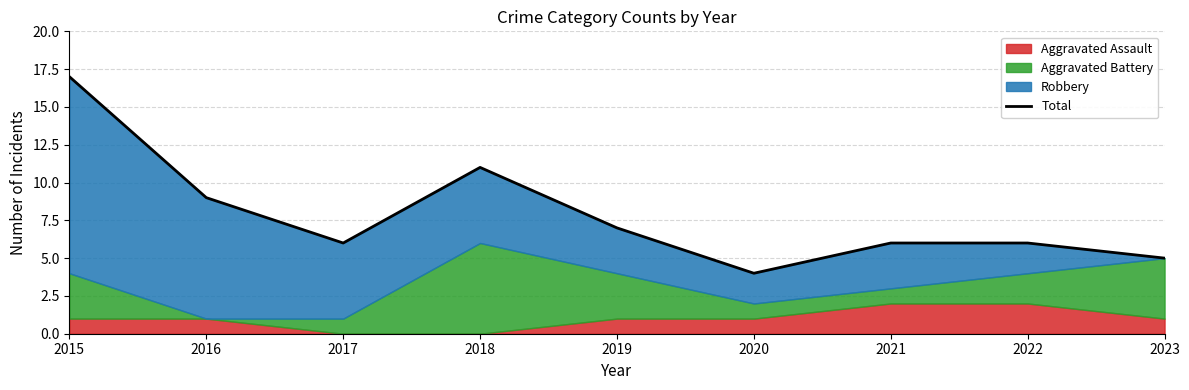

Approximately how many times larger is the value at 2018 compared to 2020?

2.8